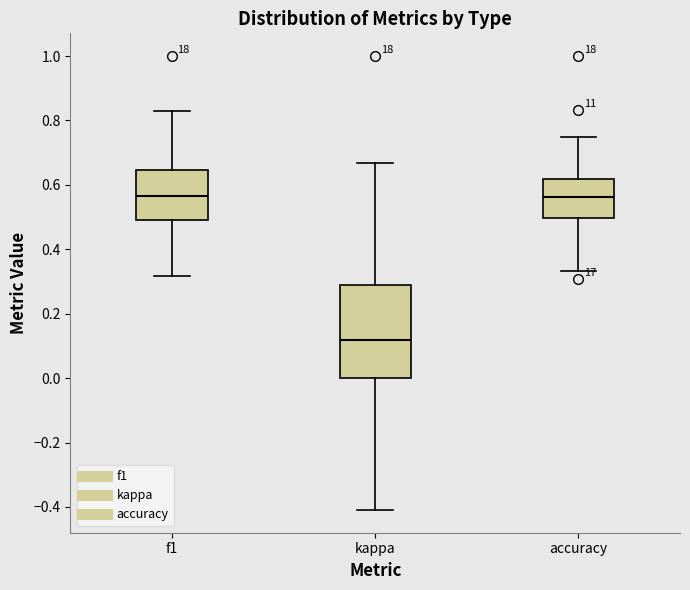

Reading left to right, transcribe this box plot: for each box, give where its median line is, the range the box spans, and where its two whiskers end, as read against the y-axis. The values are not printed on the chart, so give them approximately, as read against the axis.

f1: median 0.56, box 0.50 to 0.64, whiskers 0.32 to 0.82
kappa: median 0.12, box 0.00 to 0.28, whiskers -0.40 to 0.66
accuracy: median 0.56, box 0.50 to 0.62, whiskers 0.34 to 0.76